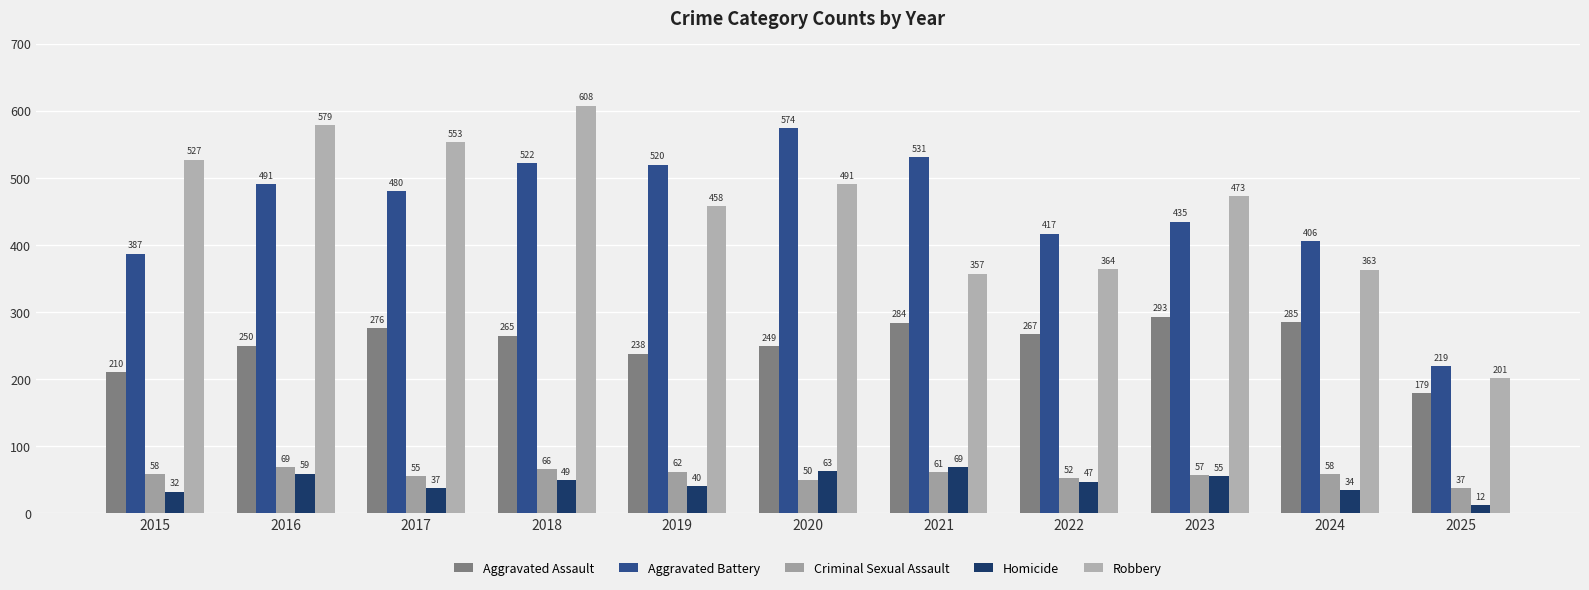

Where does the Aggravated Battery series first go above 480?

2016